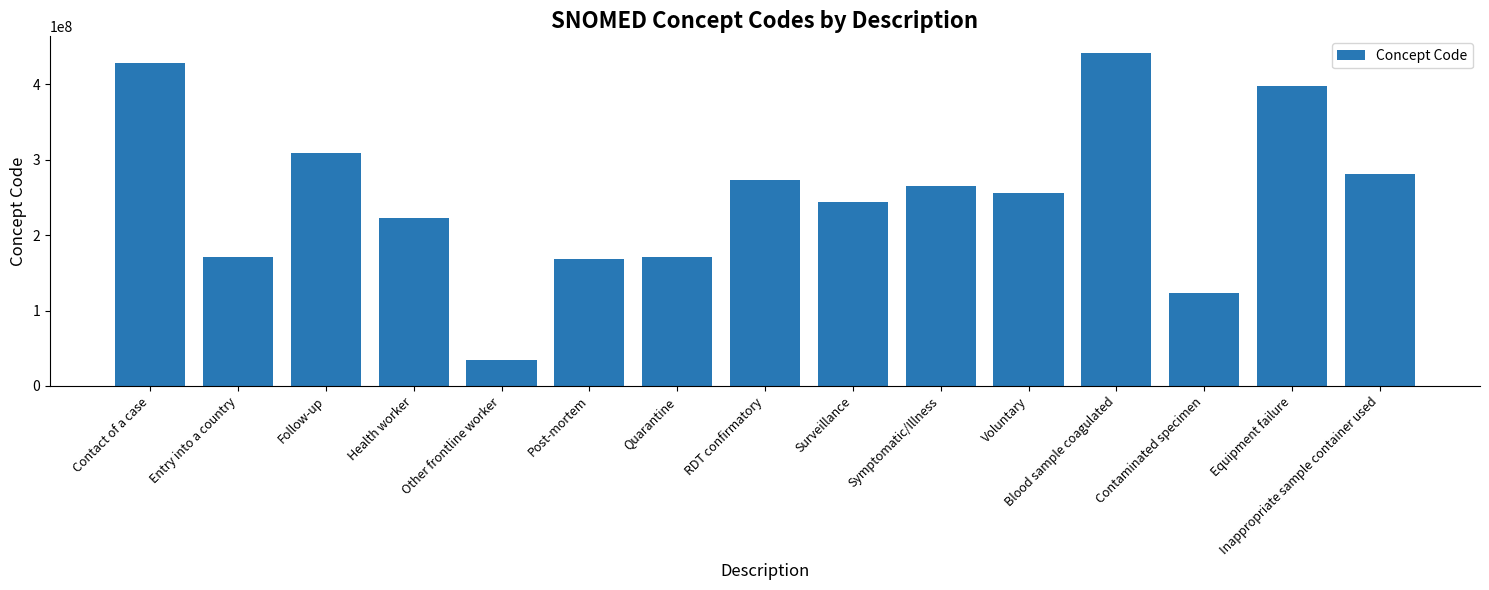

Which label corresponds to the largest value in the chart?

Blood sample coagulated